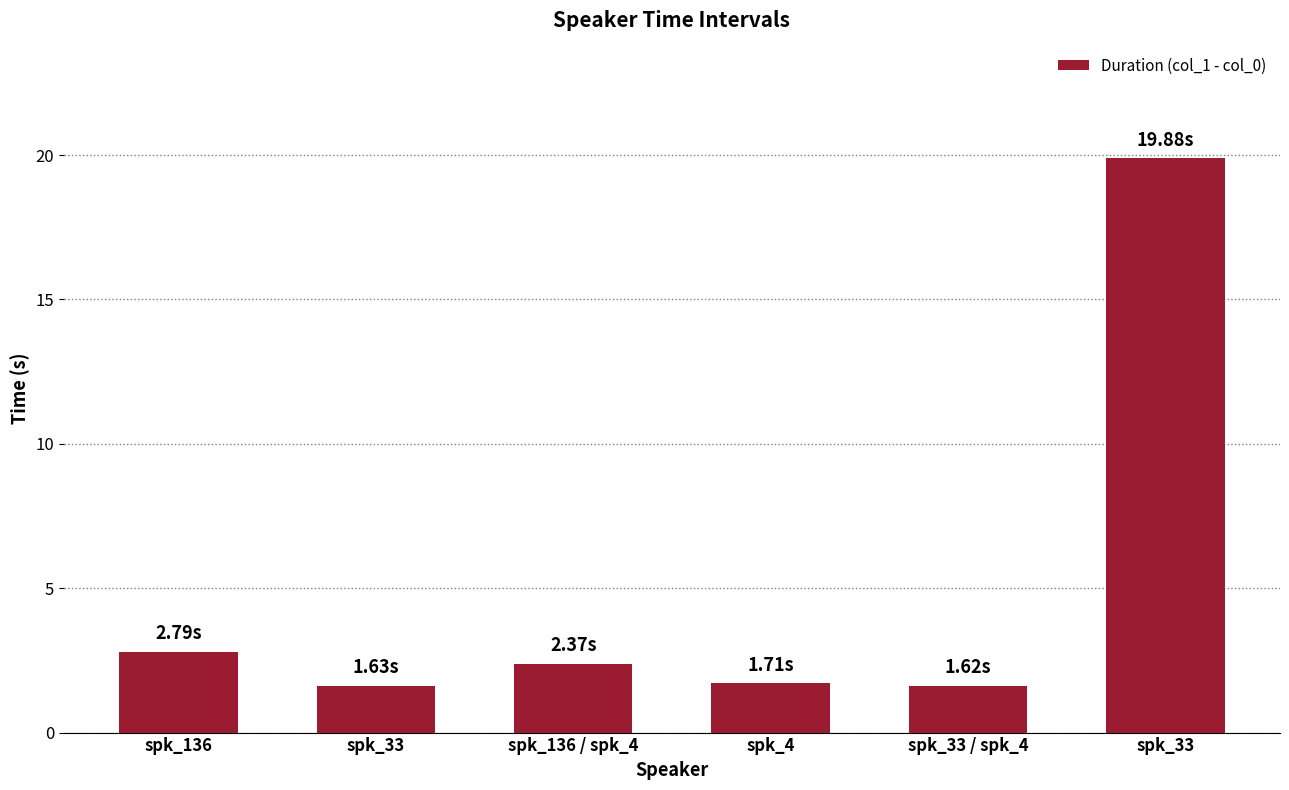

Where does the data first go above 2?

spk_136